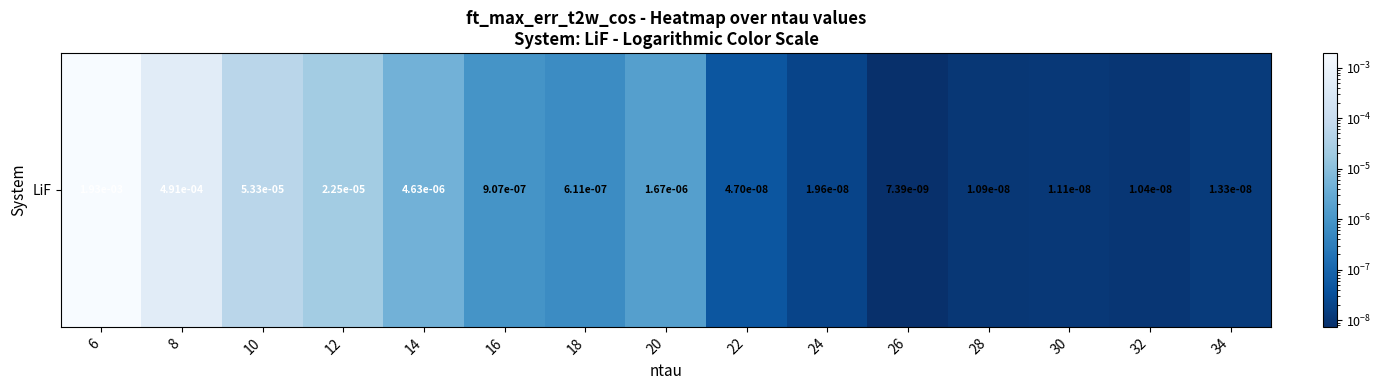

Rank the categories by value from lowest to highest.

26, 32, 28, 30, 34, 24, 22, 18, 16, 20, 14, 12, 10, 8, 6